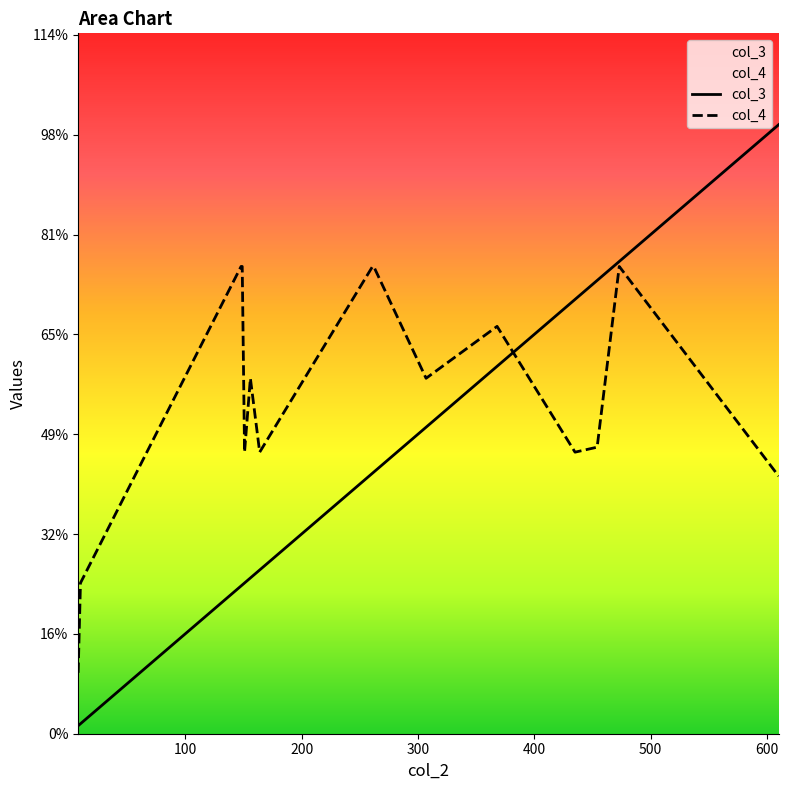

What is the average value of the col_3 series?

264